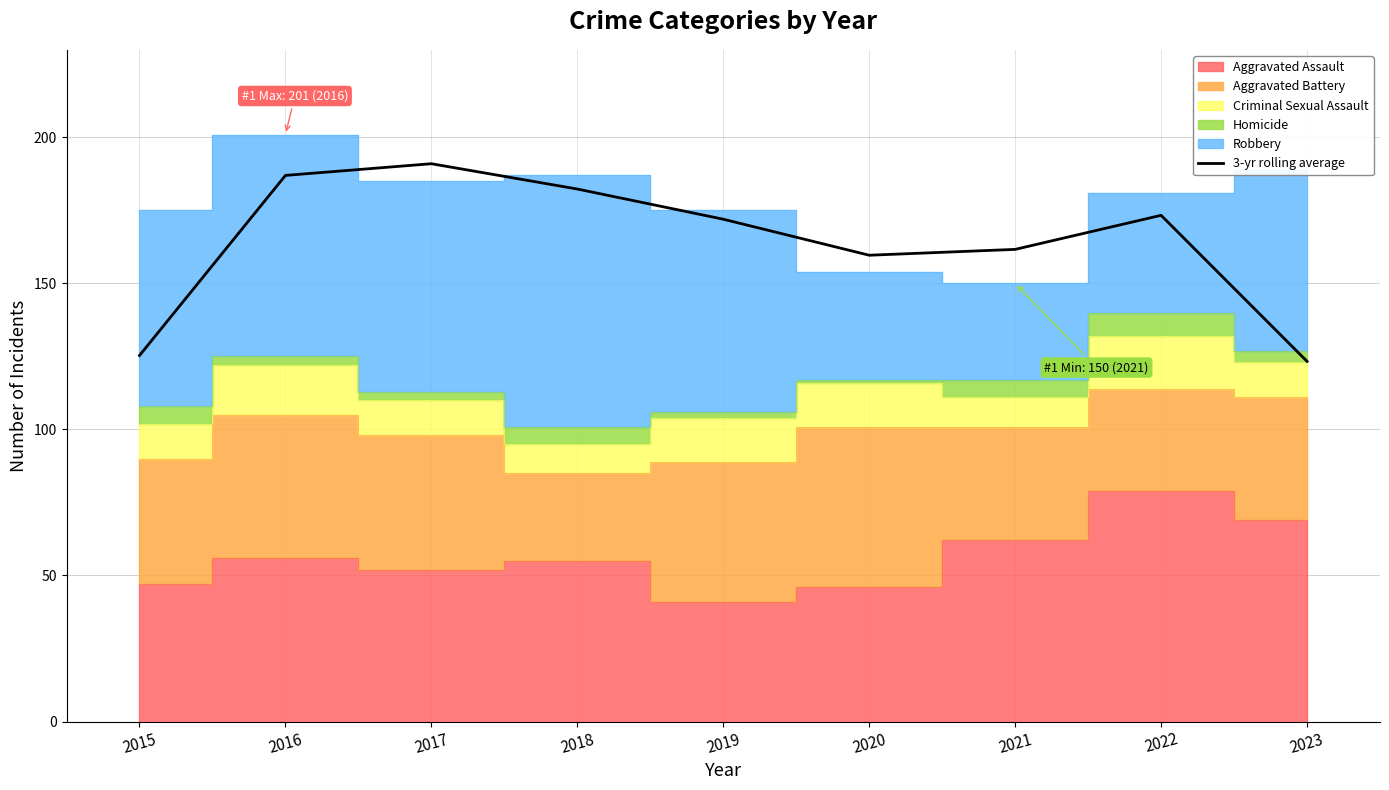

Where is the first local maximum?

2017